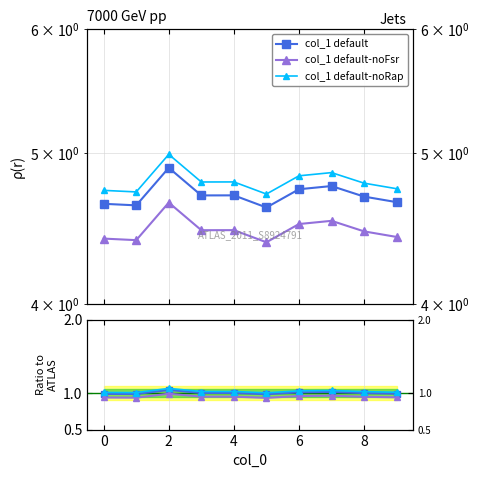

What is the average value?

1.0